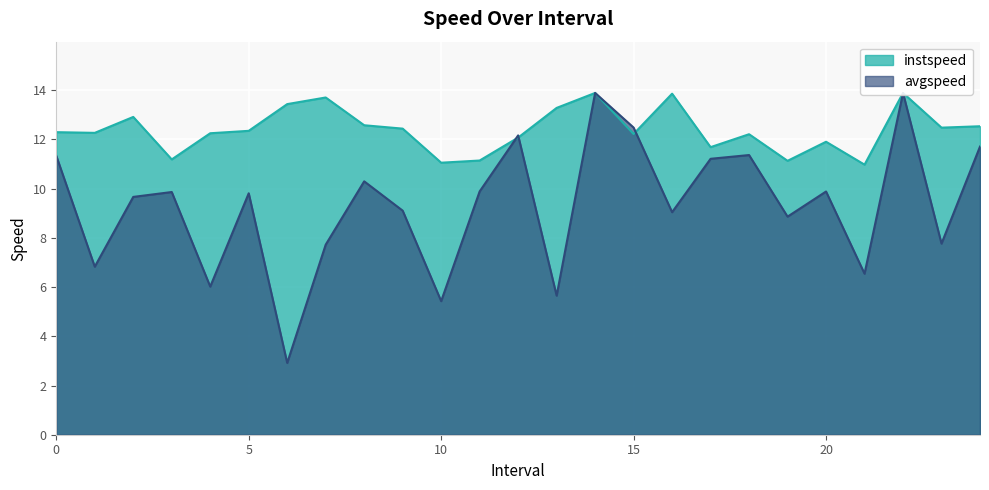

True or false: avgspeed and instspeed cross at least once.

True